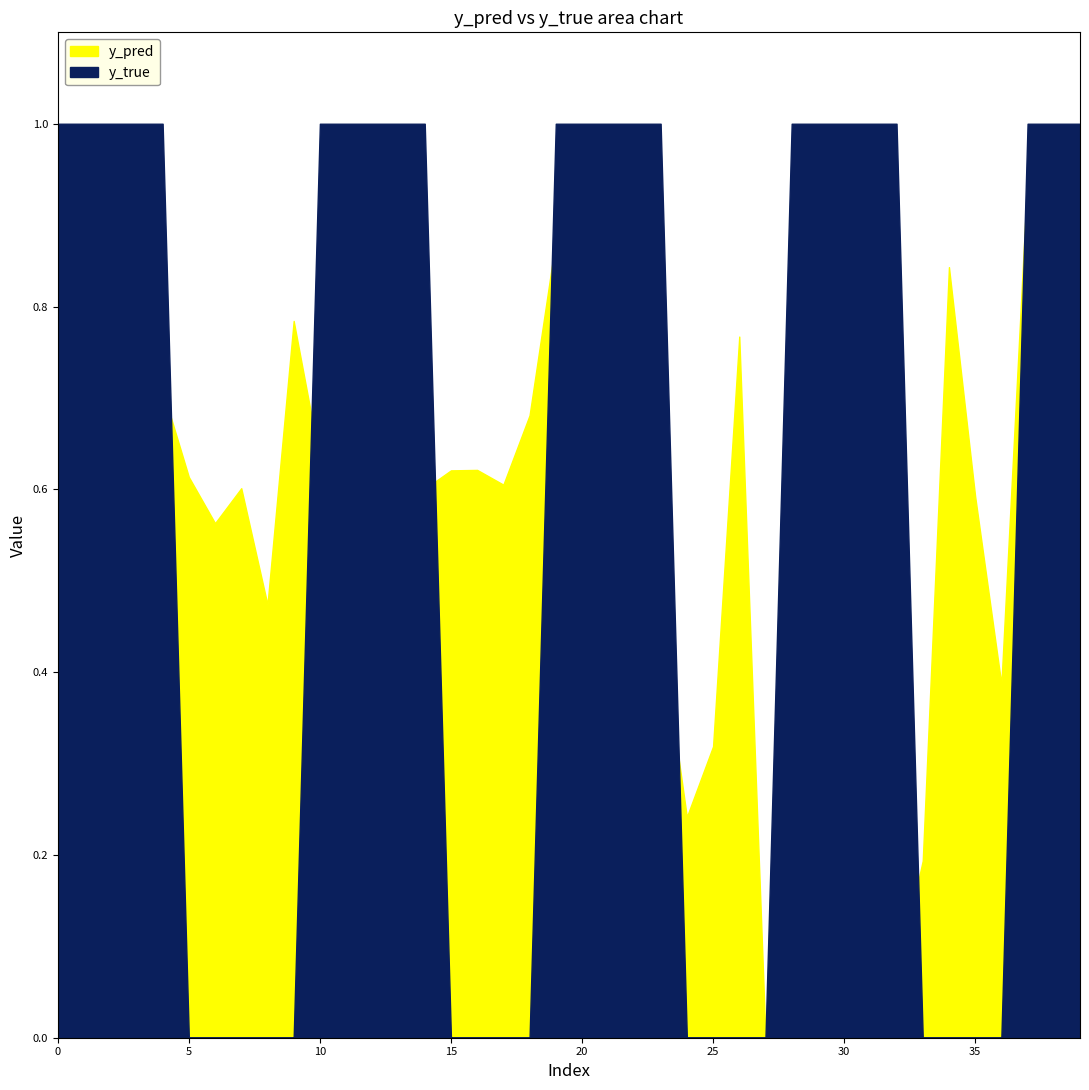

How many intersections are there between y_true and y_pred?

8